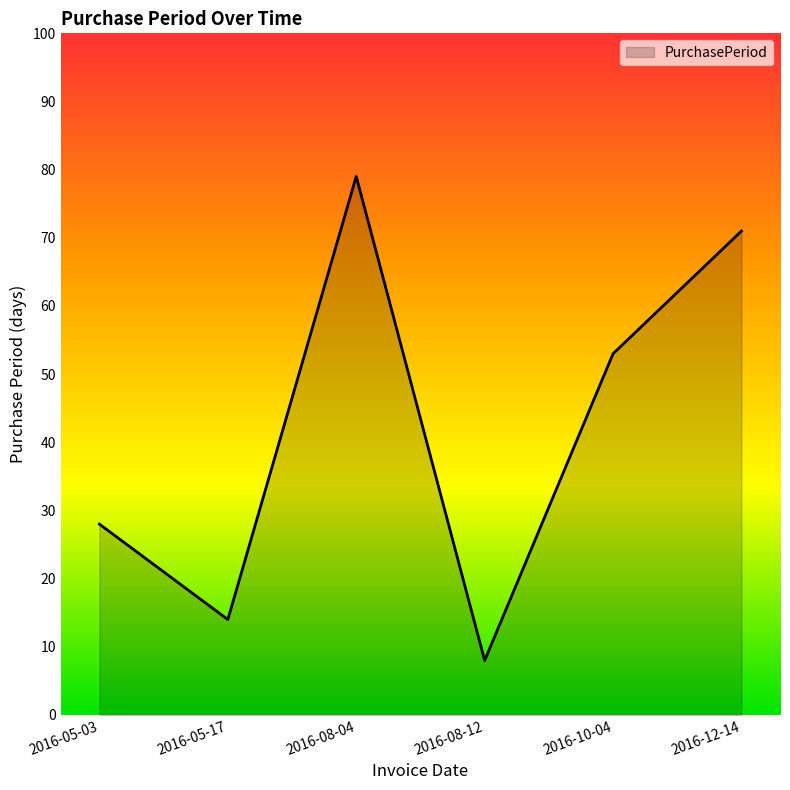

Which has a higher value, 2016-08-12 or 2016-10-04?

2016-10-04